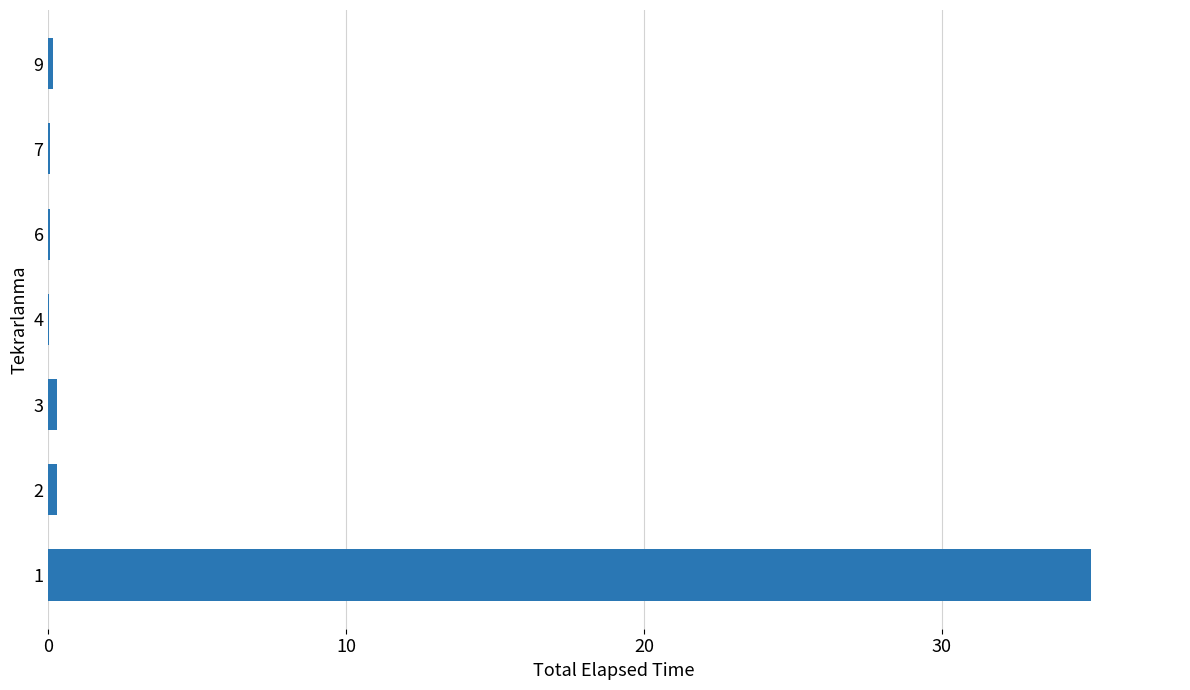

What is the maximum value shown in the chart?

35.0